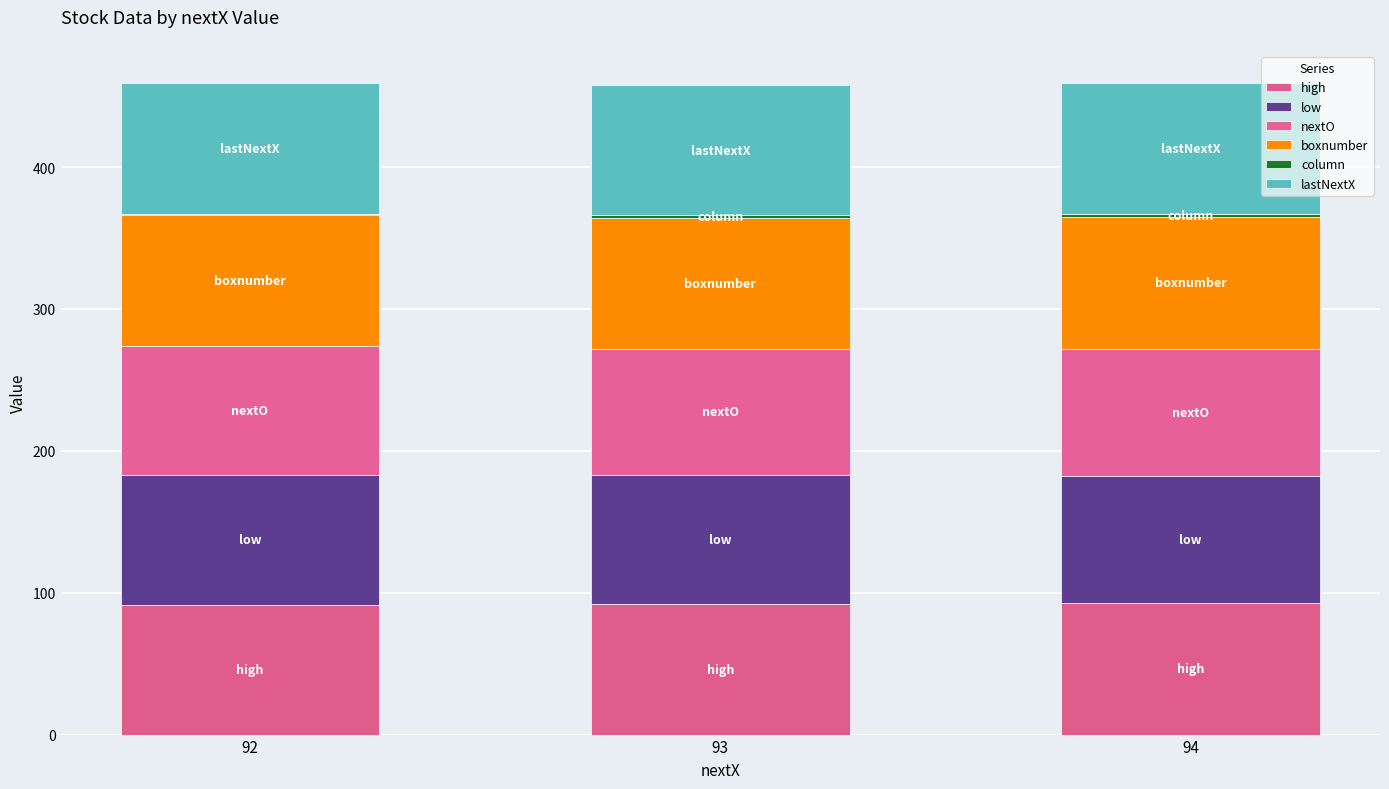

At which category is the sum across all series the highest?

94